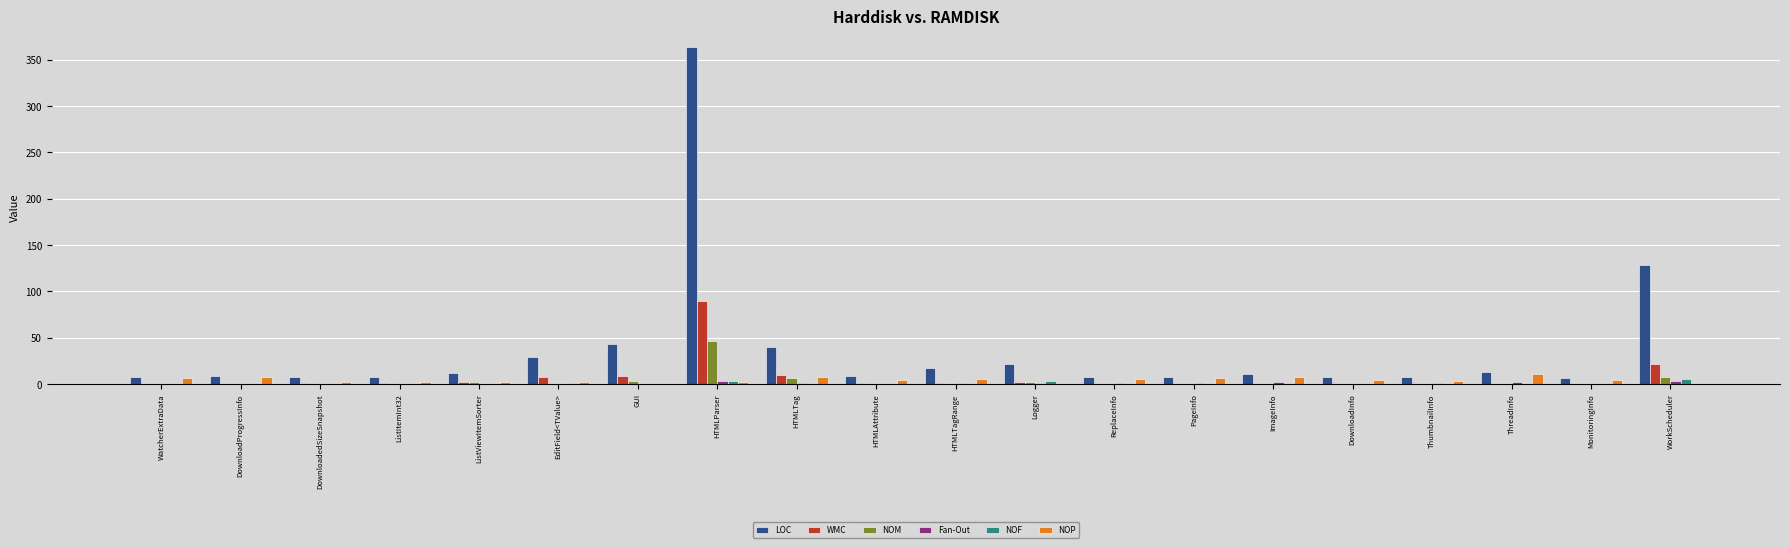

What is the sum of all LOC values?

756